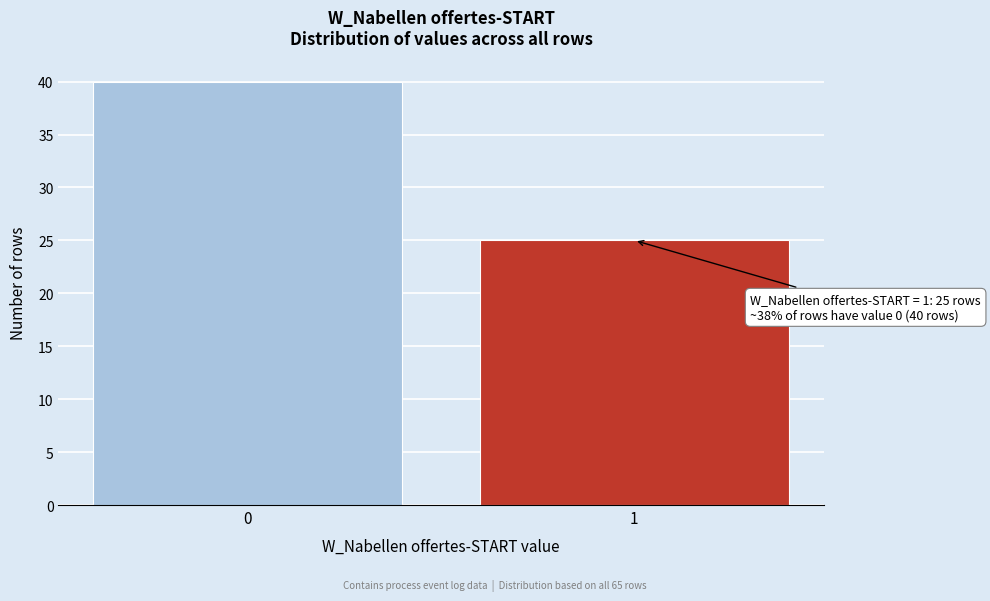

Reading left to right, what are all the values shown in this chart?

0=40	1=25